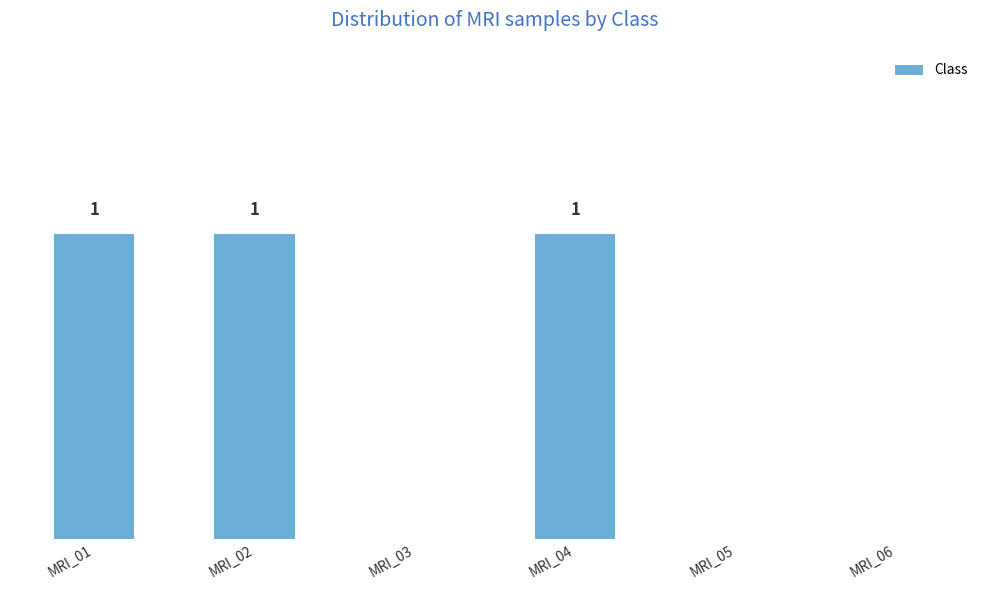

What is the sum of the values at MRI_04 and MRI_02?

2